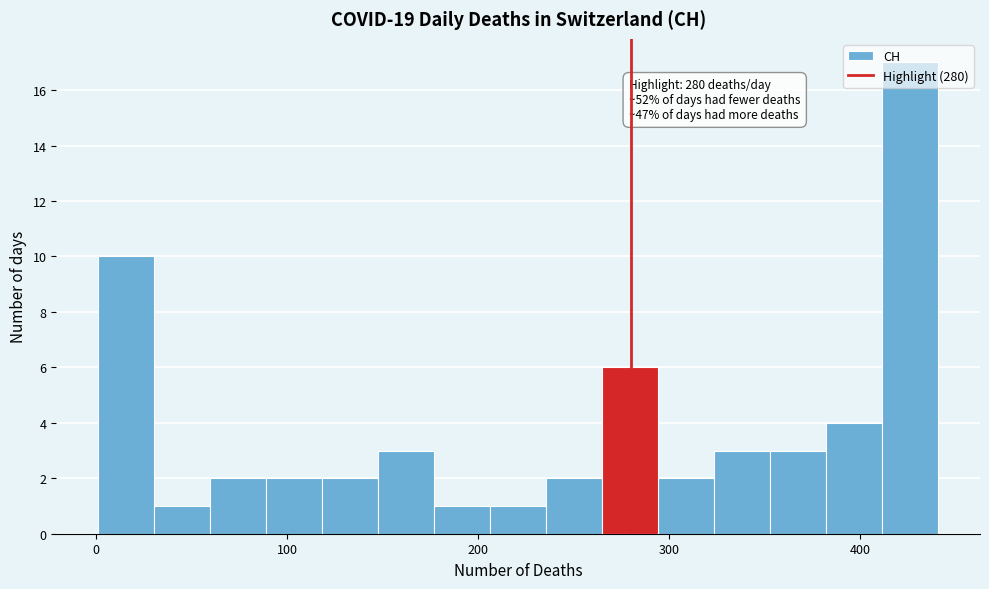

Read against the x-axis, roughly where is the centre of the tallest bar?

430